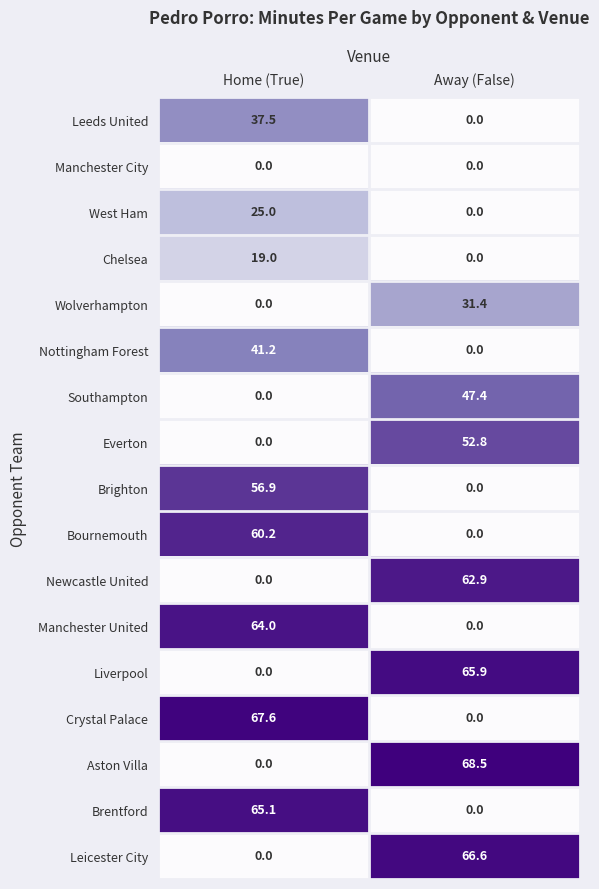

At which category does the chart reach its peak across all series?

Away (False)